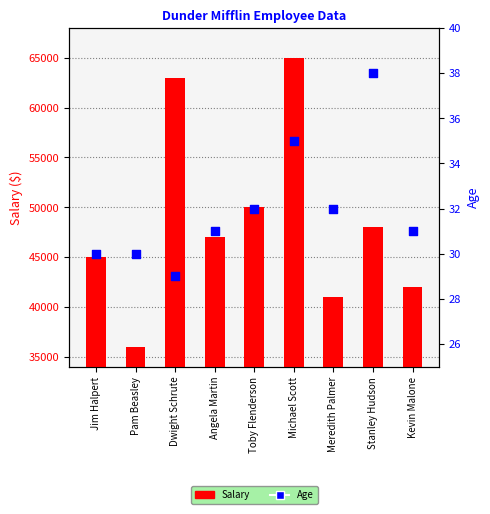

Which series has the largest total across all categories?

Salary